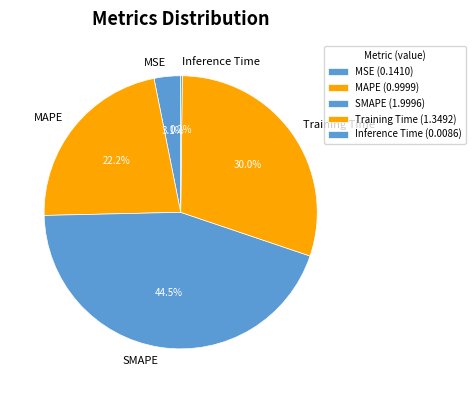

What percentage is NOT represented by MSE?

96.9%